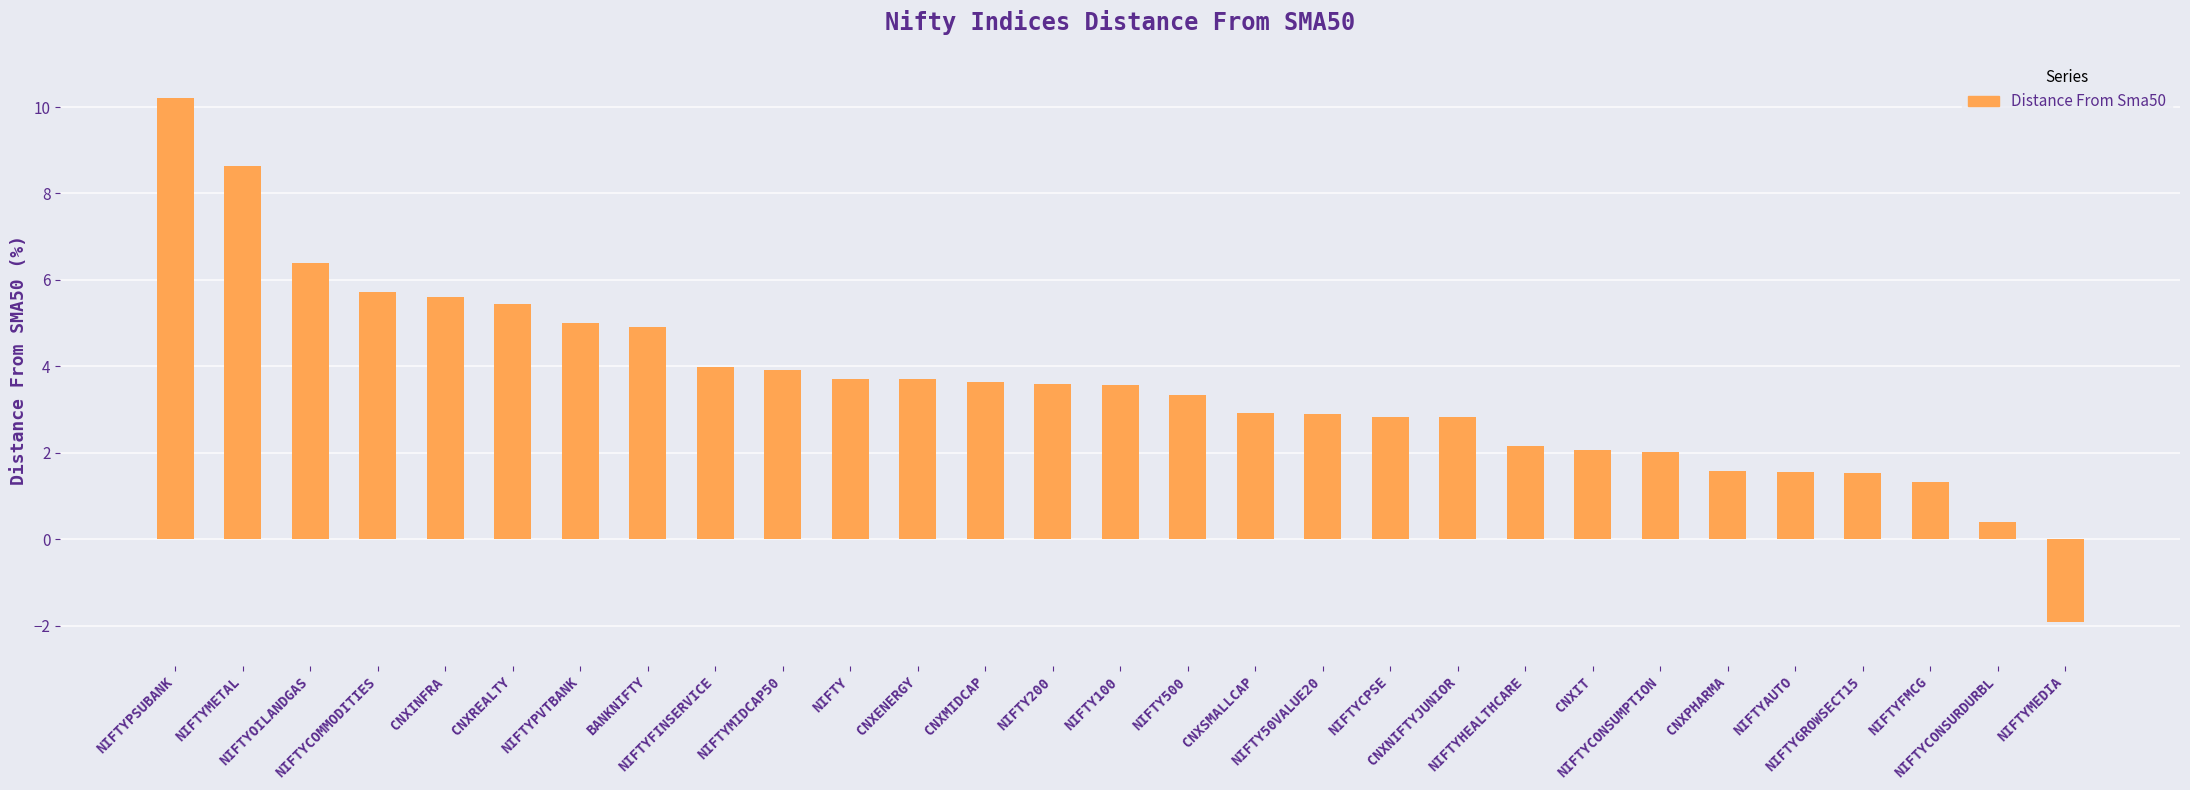

What is the minimum value shown in the chart?

-1.9